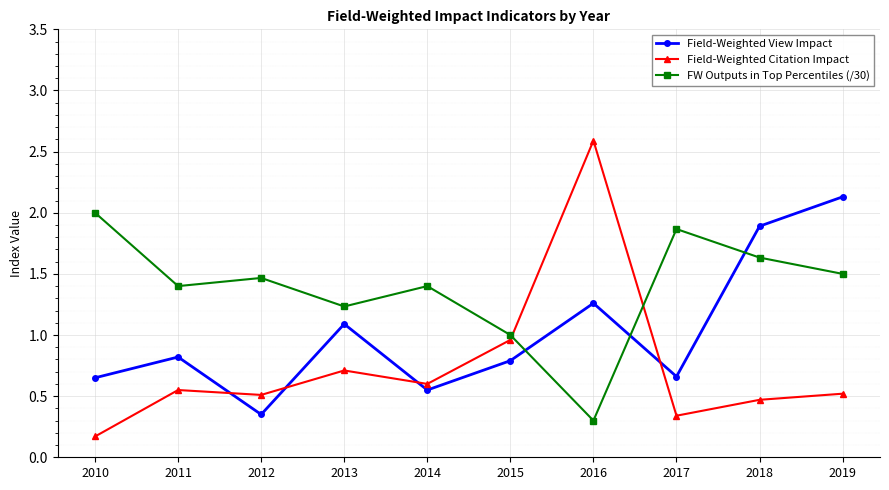

What is the maximum value shown in the chart?

2.6